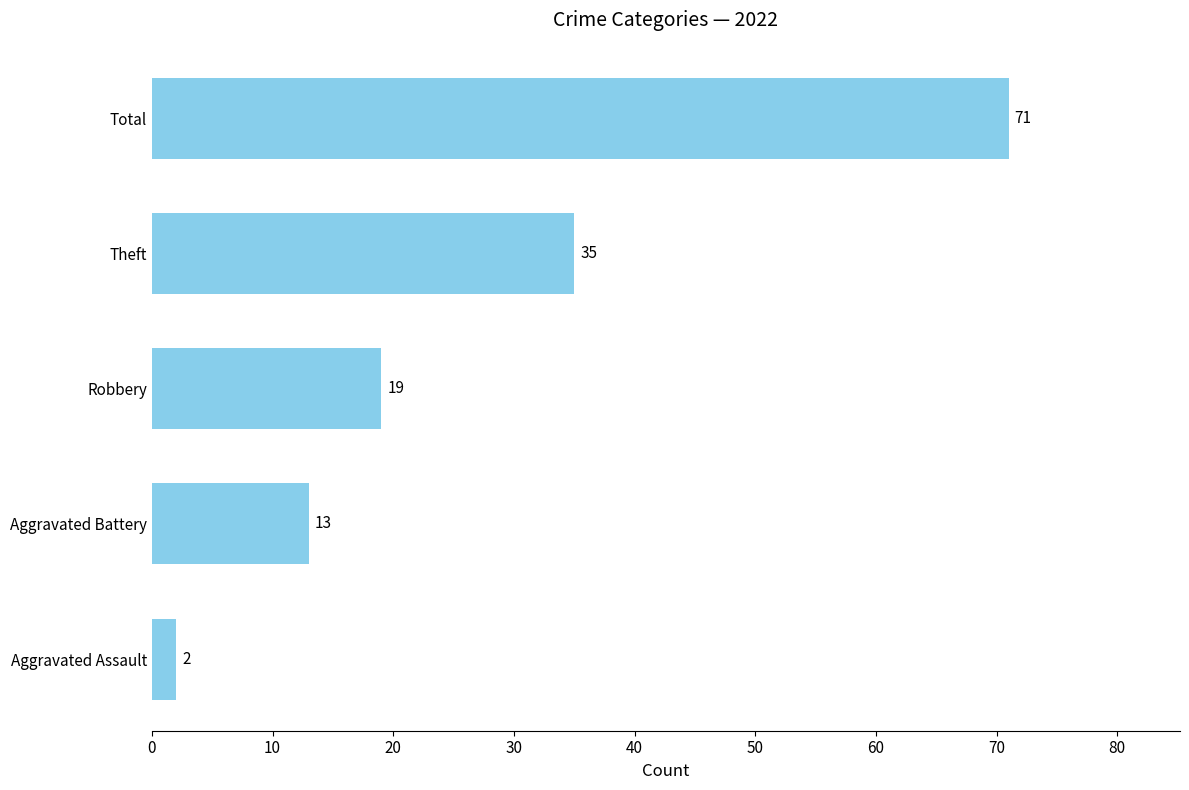

What value does the data have at Total, to the nearest 5?

70